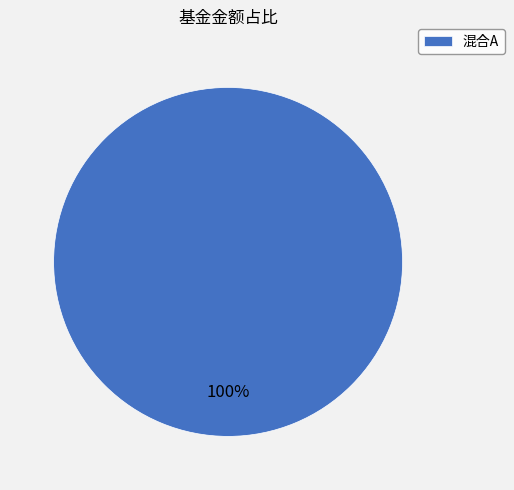

True or false: 混合A accounts for 100% of the total.

True